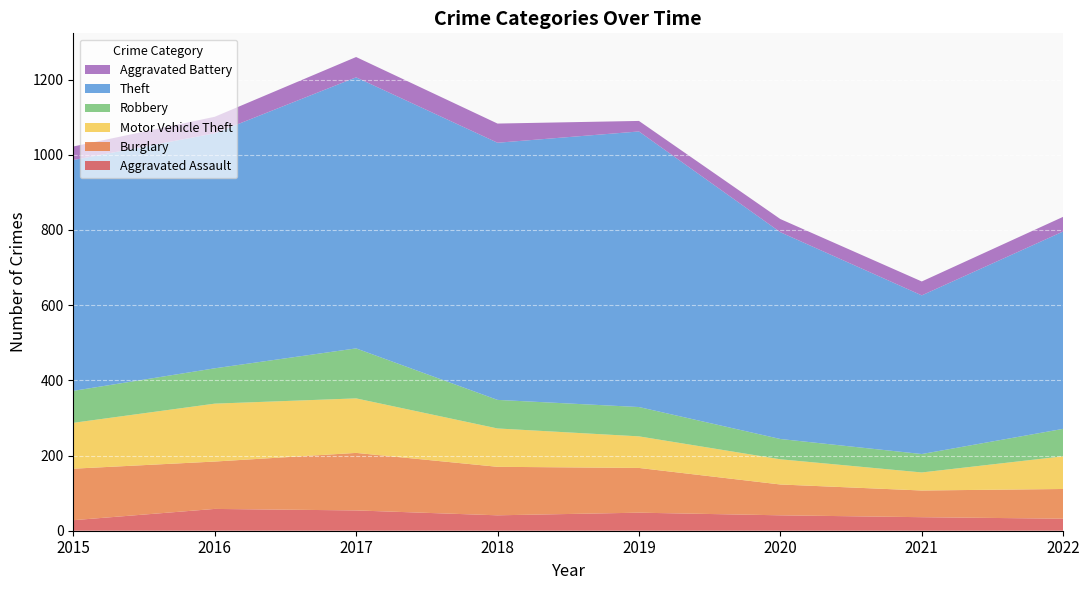

Reading left to right, transcribe all the data shown in this chart.

Aggravated Assault: 2015=28	2016=58	2017=54	2018=41	2019=48	2020=41	2021=36	2022=32
Burglary: 2015=137	2016=126	2017=153	2018=129	2019=119	2020=82	2021=71	2022=79
Motor Vehicle Theft: 2015=122	2016=154	2017=145	2018=102	2019=84	2020=67	2021=48	2022=87
Robbery: 2015=85	2016=94	2017=133	2018=76	2019=78	2020=54	2021=49	2022=73
Theft: 2015=614	2016=625	2017=721	2018=684	2019=733	2020=550	2021=422	2022=525
Aggravated Battery: 2015=36	2016=44	2017=54	2018=51	2019=28	2020=35	2021=37	2022=39